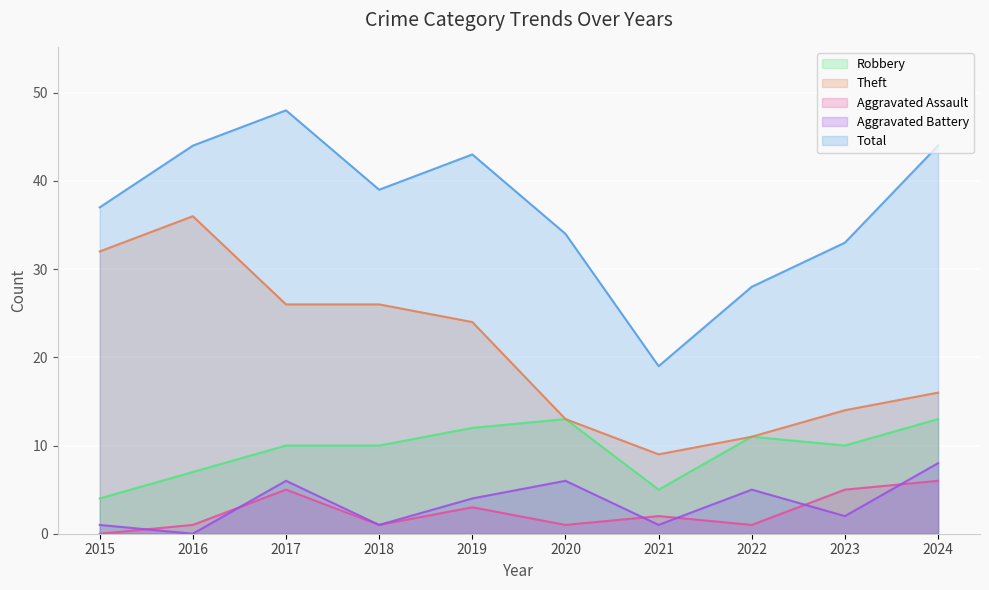

Where does the Total series first go above 39?

2016